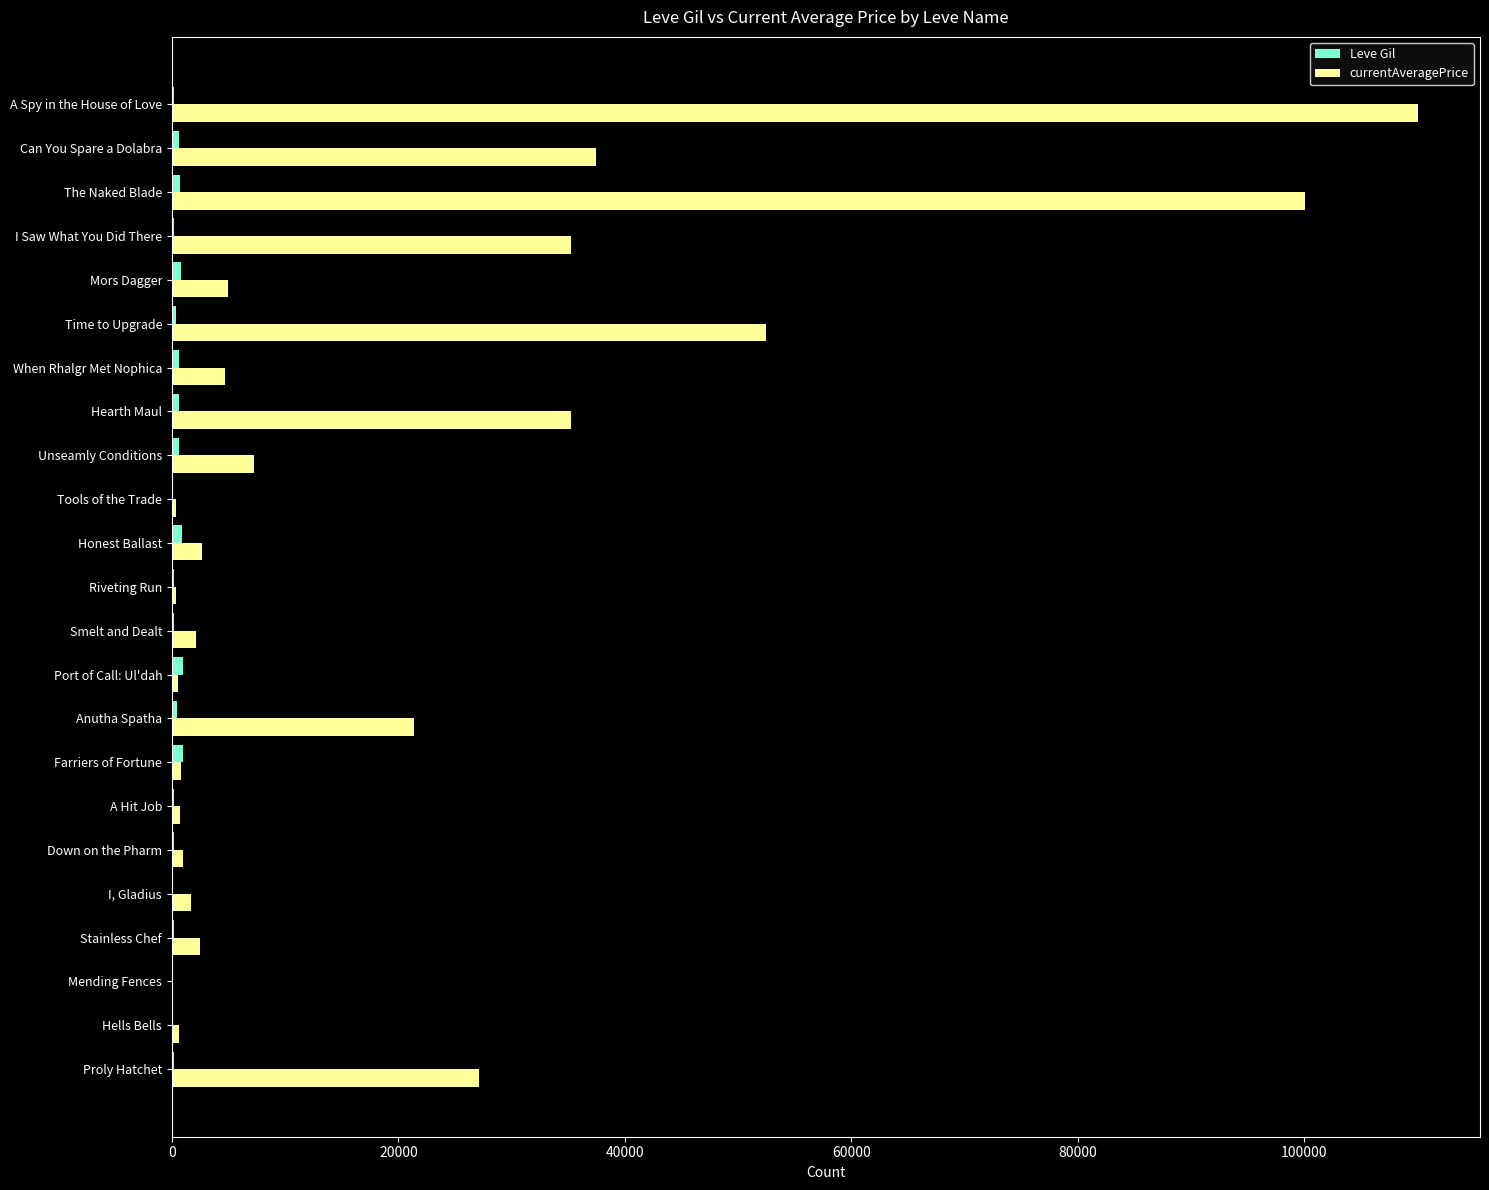

At which label is currentAveragePrice closest to 55033?

Time to Upgrade